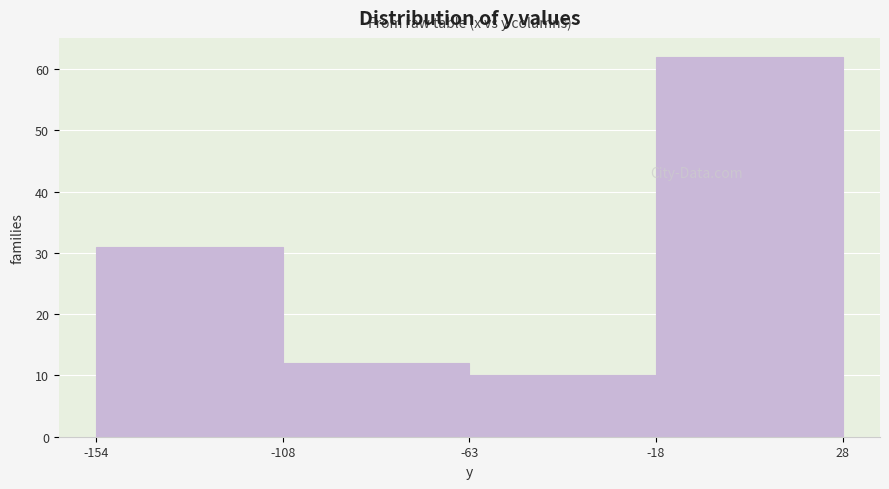

Reading left to right, list every bar in this chart as the range it spans on the x-axis followed by its height. The values are not printed on the chart, so give them approximately, as read against the axis.

-154 to -108: 31
-108 to -63: 12
-63 to -18: 10
-18 to 28: 62